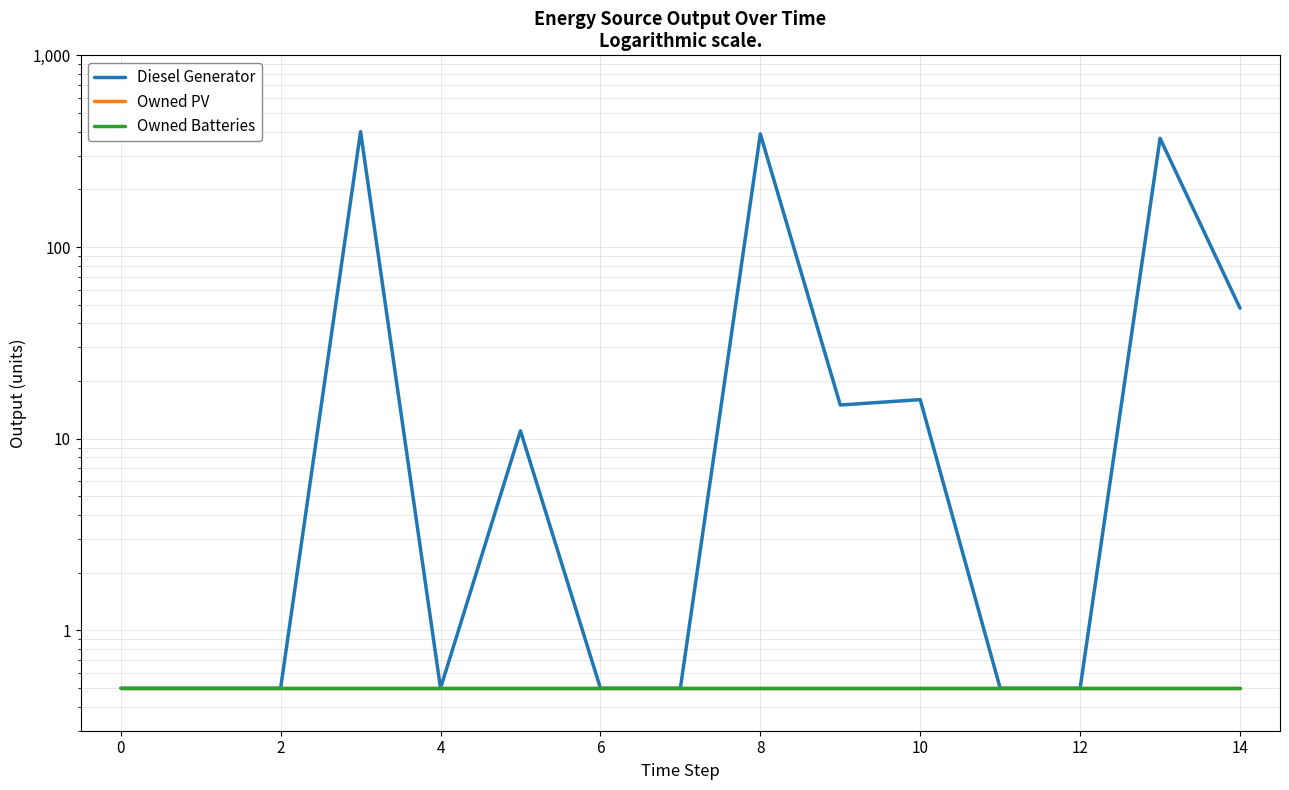

Is this an area chart (filled region under the line)?

No